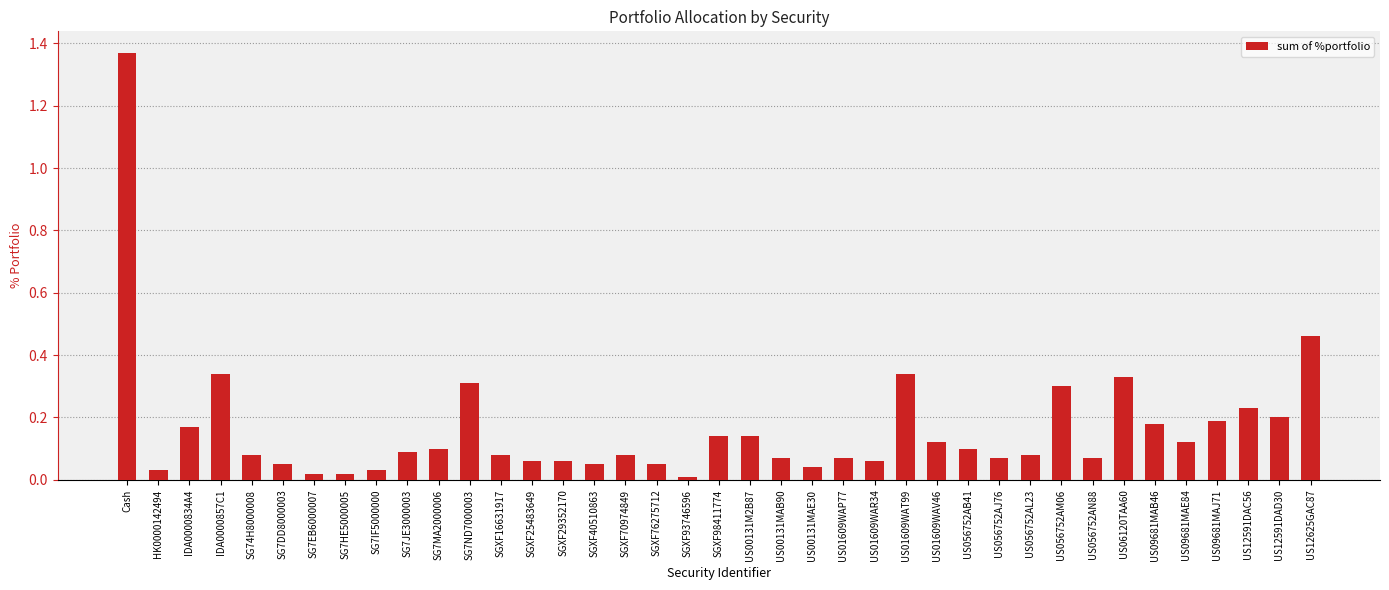

How many bars are there in total?

39